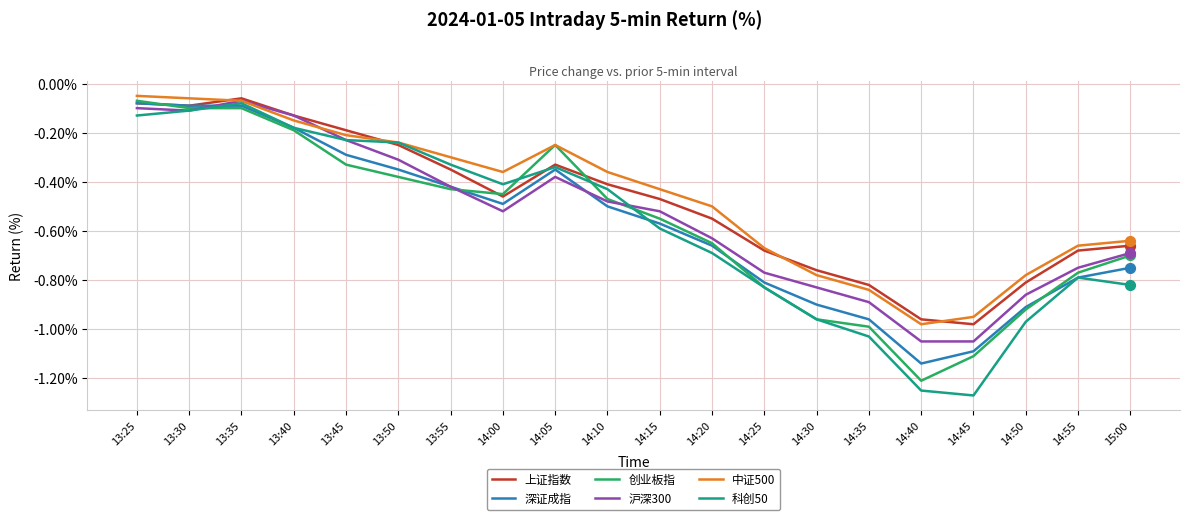

Which series has the largest range (max minus min)?

科创50